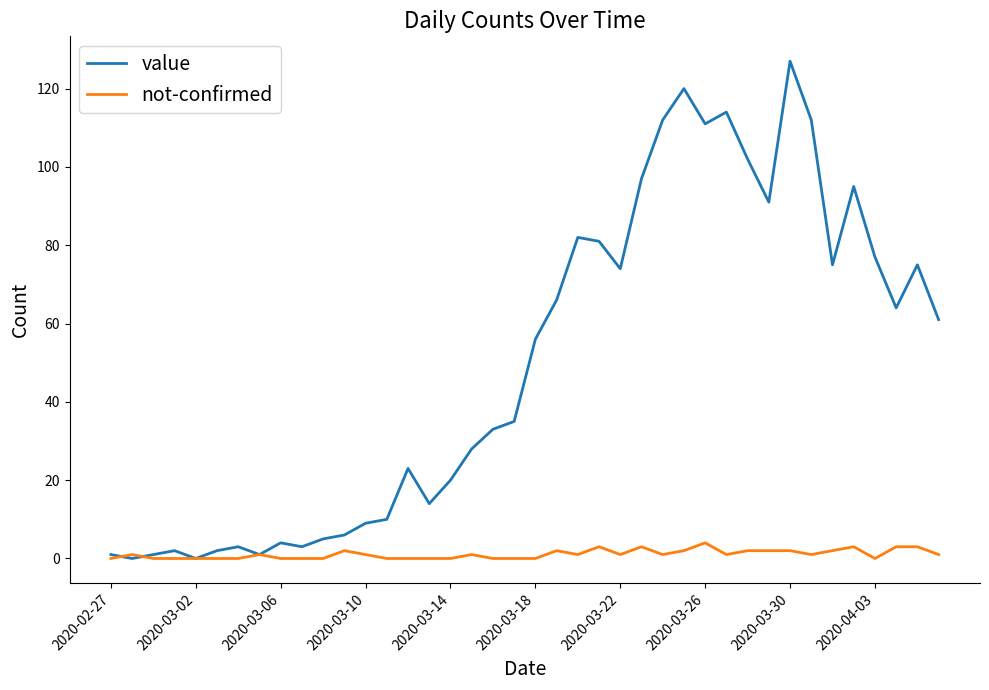

Which series has the widest spread of values?

value